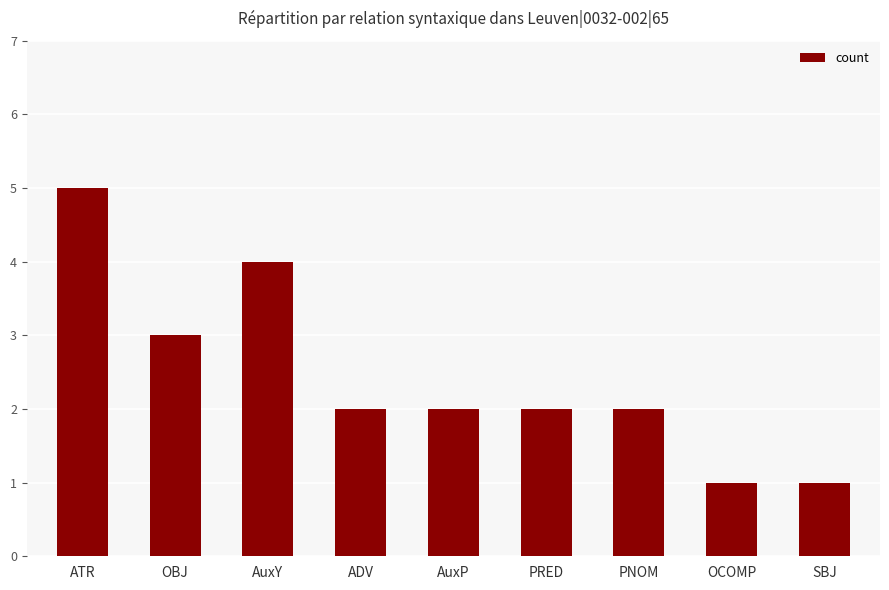

What is the difference between the values at AuxP and ATR?

3